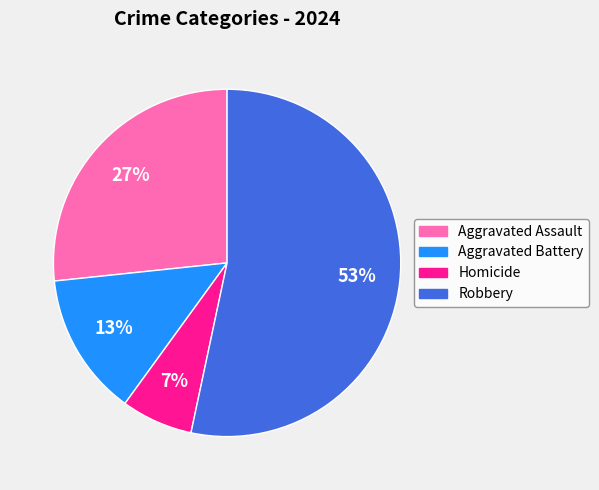

To the nearest percent, what is the average slice percentage?

25%